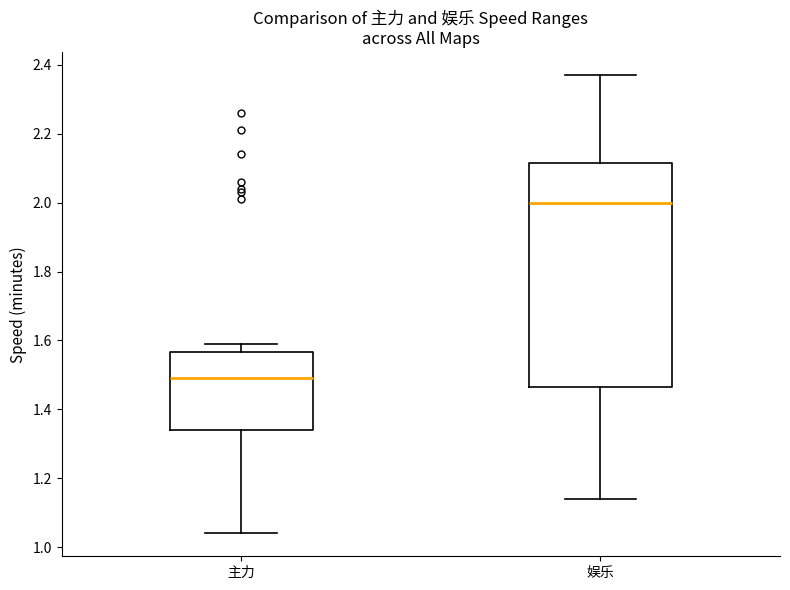

Comparing the boxes themselves (not the whiskers), which one is the tallest?

娱乐